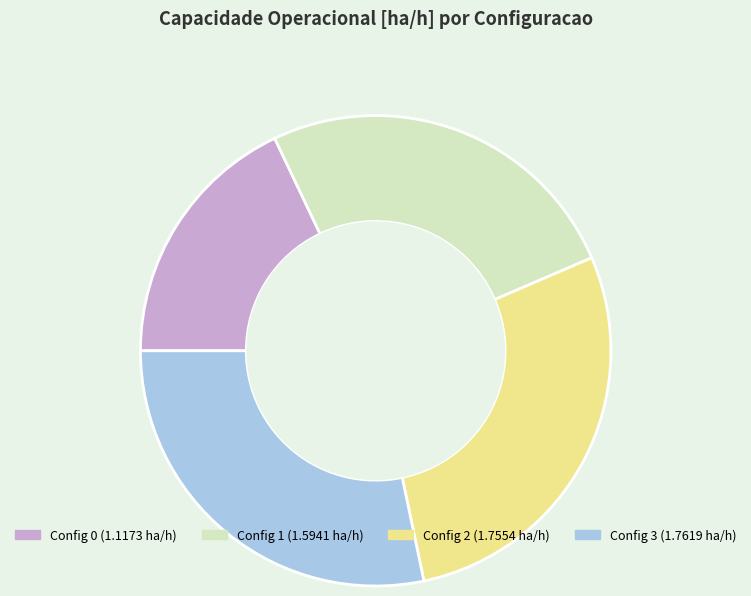

Is there any slice that represents more than half of the pie?

No